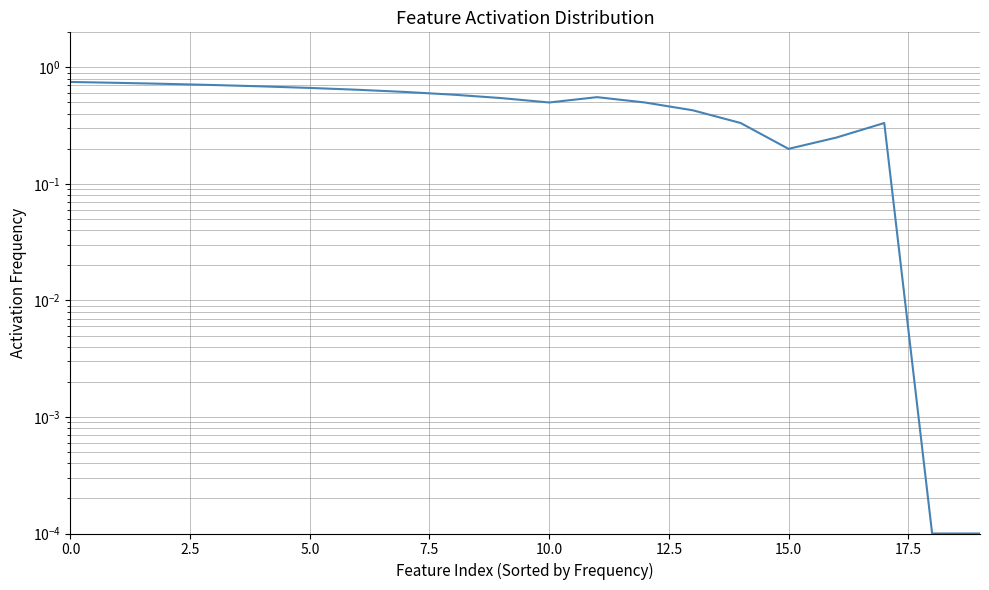

At which category does the data reach its first local peak?

11